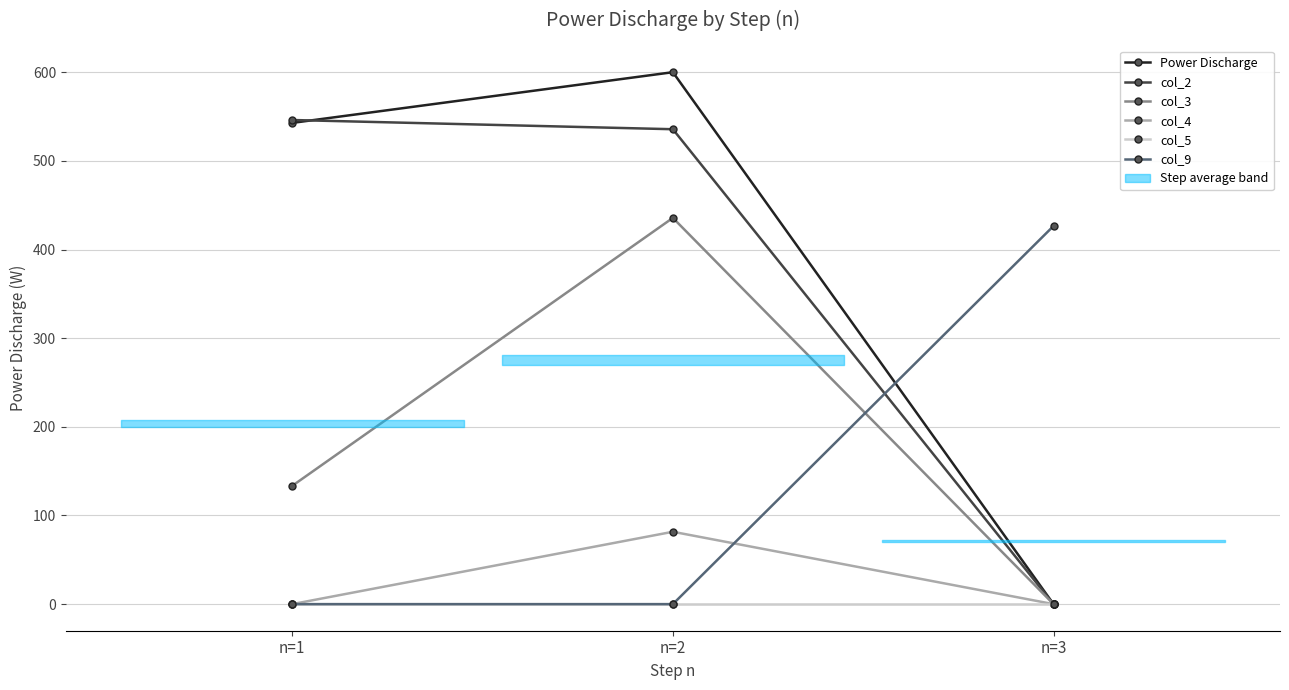

At which category is the sum across all series the highest?

n=2